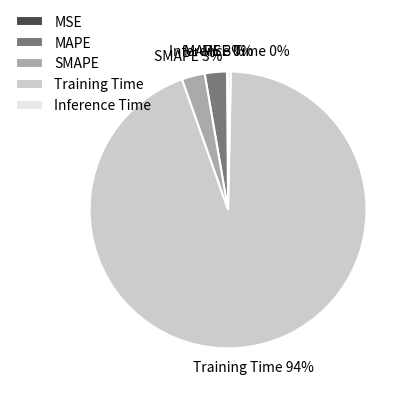

To the nearest percent, what is the average slice percentage?

20%